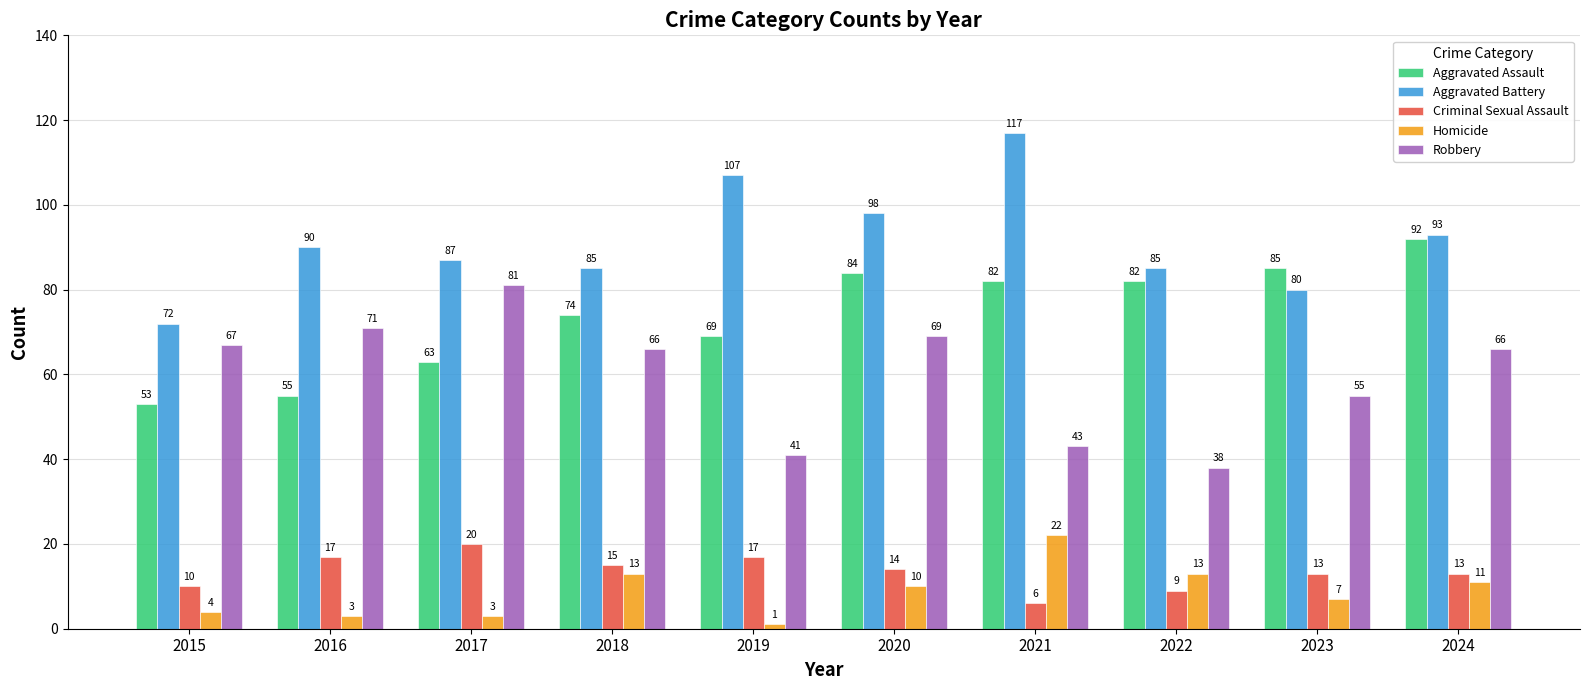

Which category has the highest value in the Homicide series?

2021